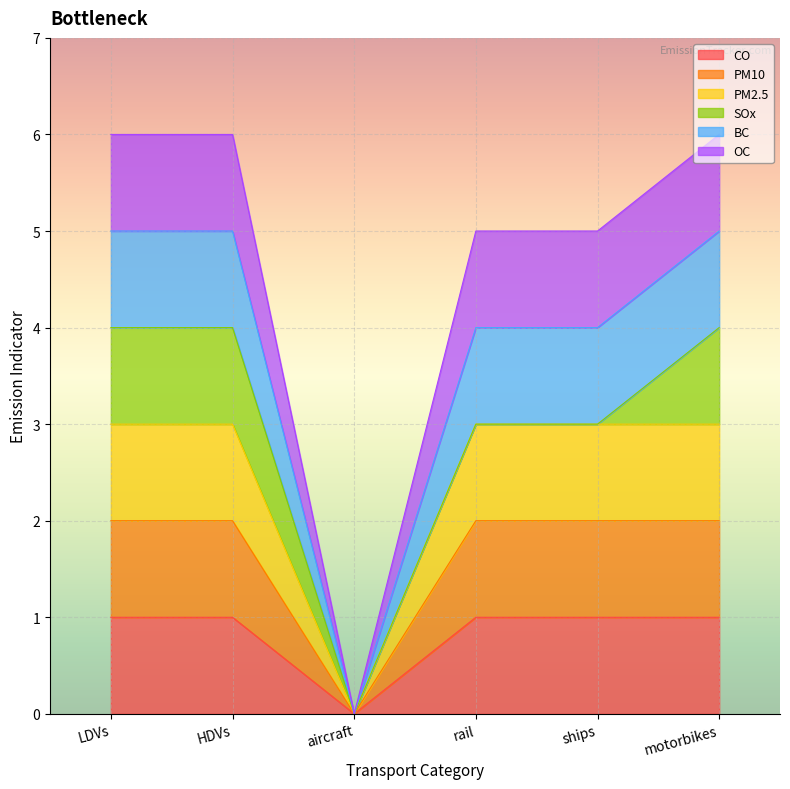

True or false: PM2.5 and PM10 intersect in this chart.

False